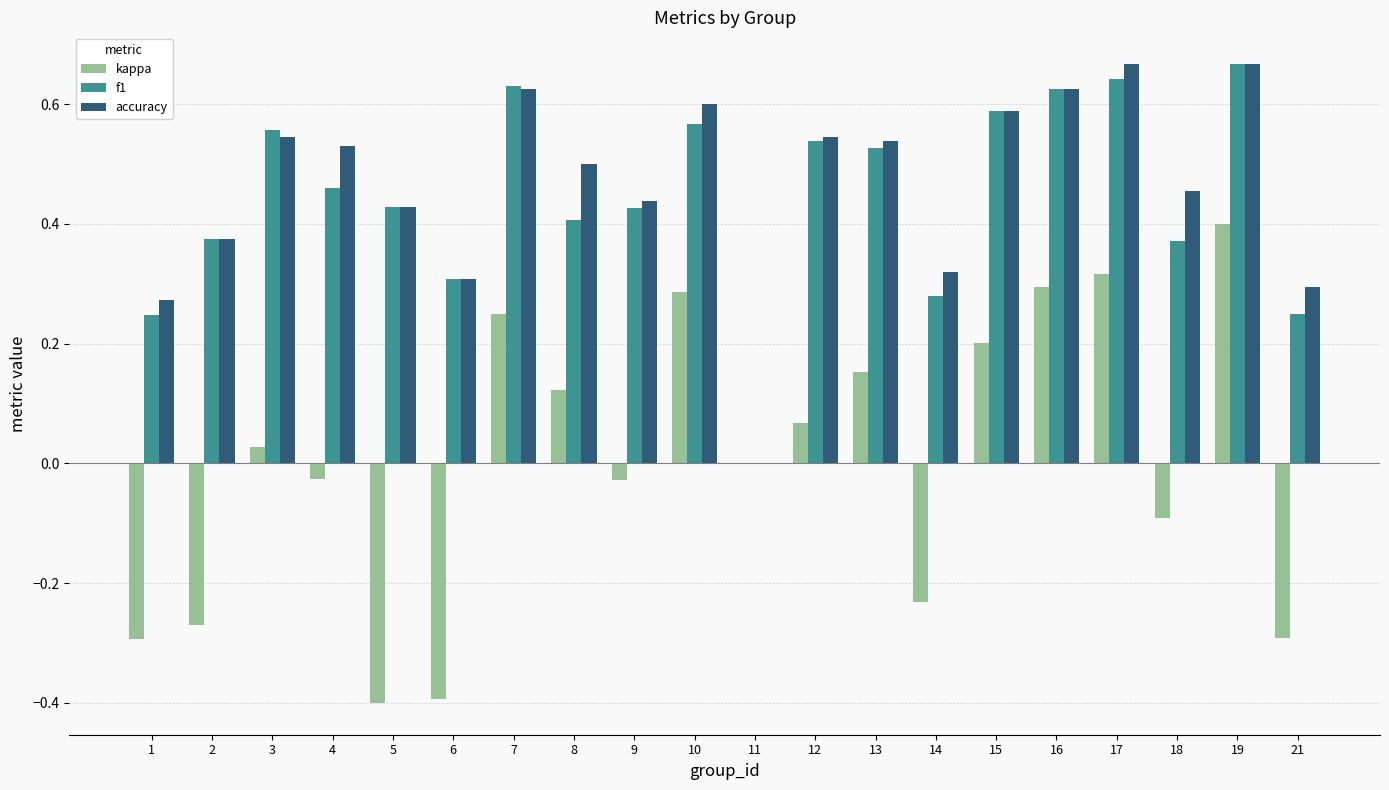

True or false: kappa has a value of -0.3 at 21.

True